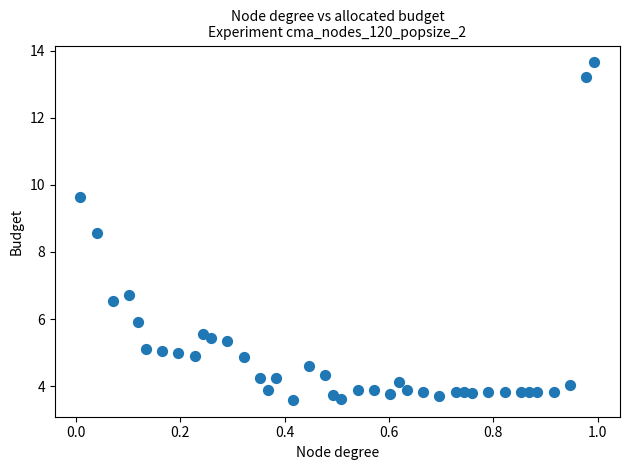

What is the range of X values (max minus min)?

1.0